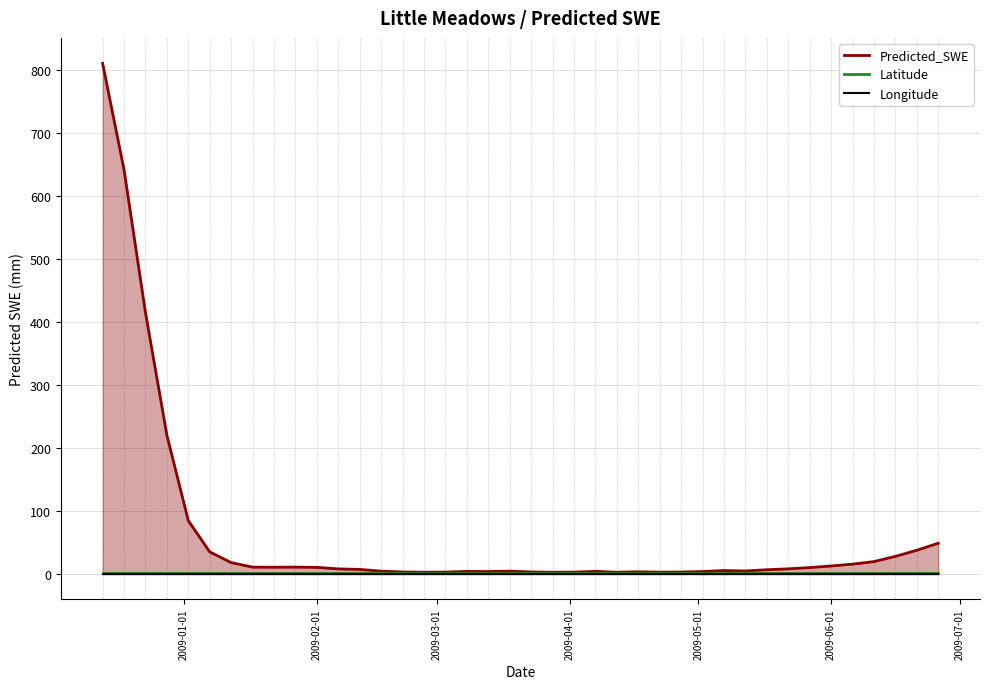

Which series has the widest spread of values?

Predicted_SWE